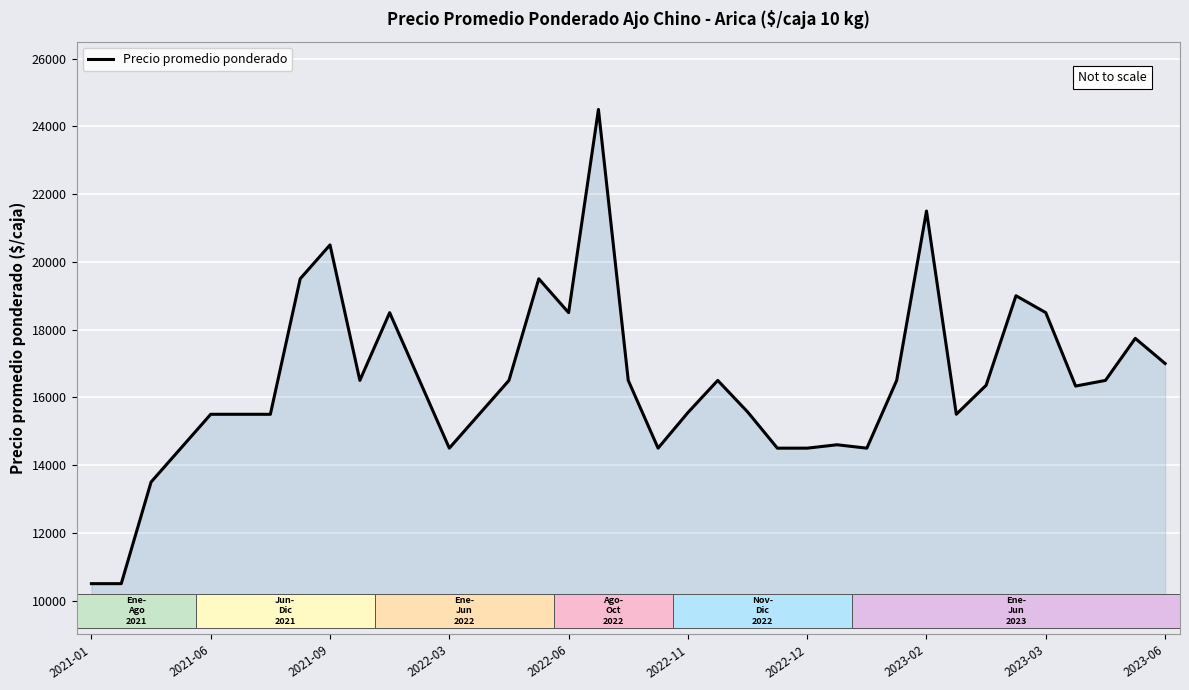

What is the value of the 31st point from the left?

16357